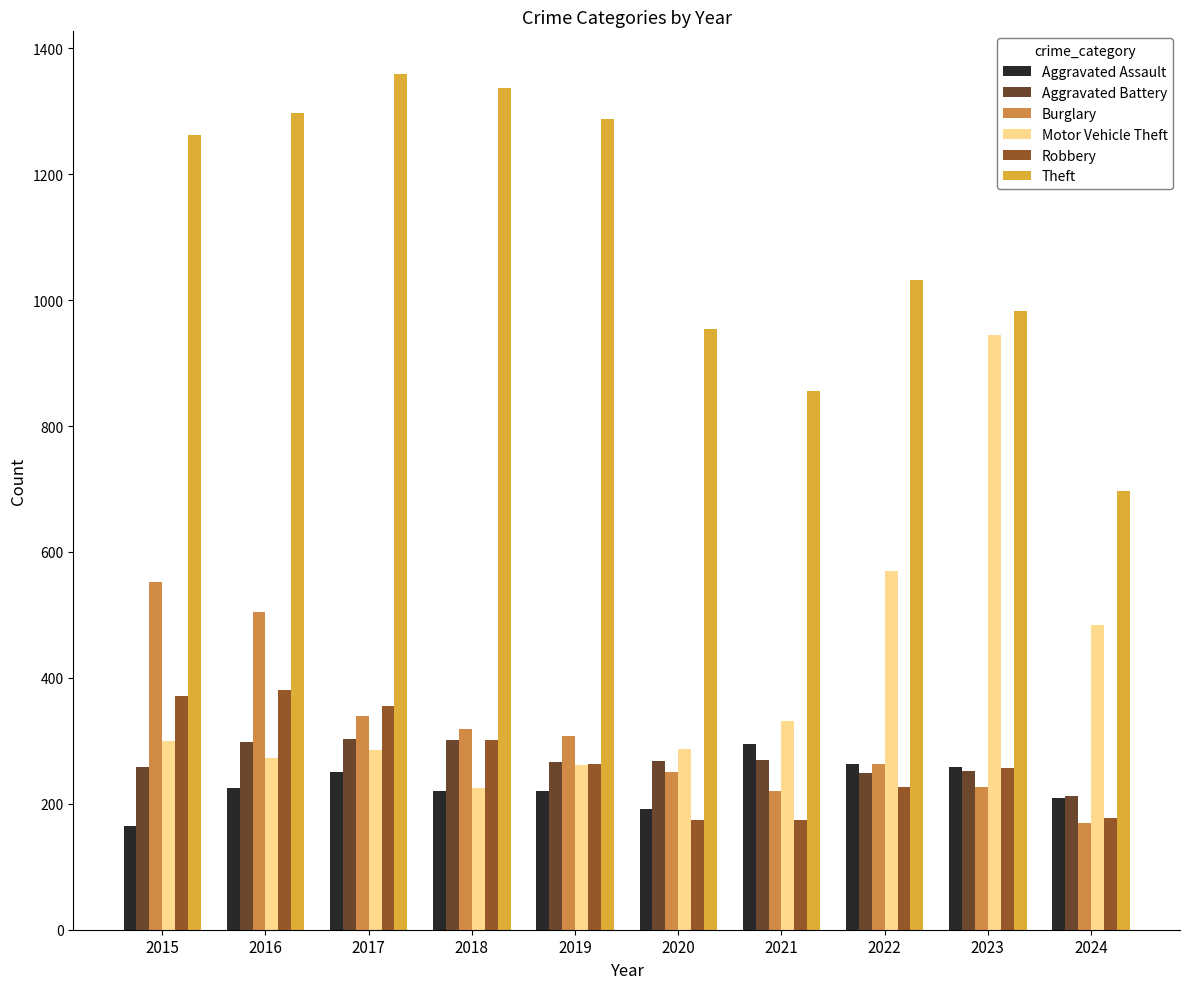

How many bars are there in each group?

6